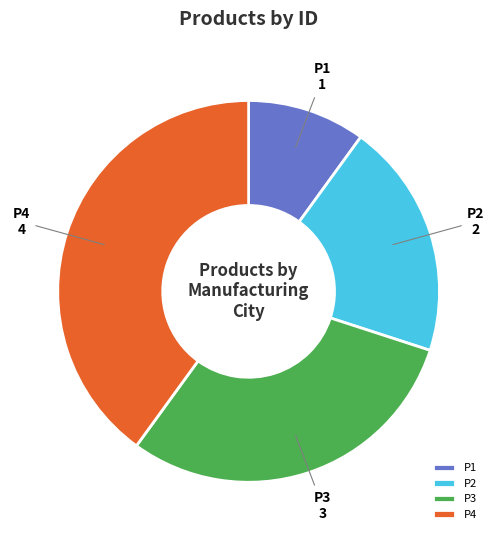

Between P3 and P1, which is larger?

P3